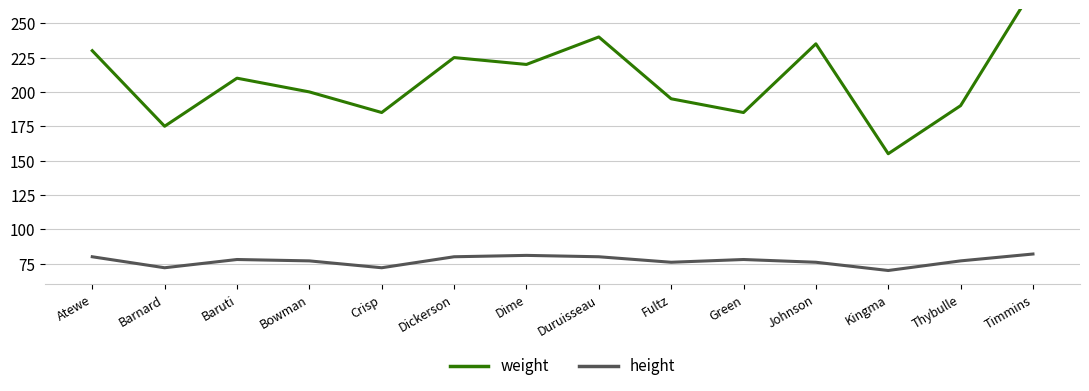

Reading right to left, what are all the values shown in this chart?

weight: Timmins=275	Thybulle=190	Kingma=155	Johnson=235	Green=185	Fultz=195	Duruisseau=240	Dime=220	Dickerson=225	Crisp=185	Bowman=200	Baruti=210	Barnard=175	Atewe=230
height: Timmins=82	Thybulle=77	Kingma=70	Johnson=76	Green=78	Fultz=76	Duruisseau=80	Dime=81	Dickerson=80	Crisp=72	Bowman=77	Baruti=78	Barnard=72	Atewe=80